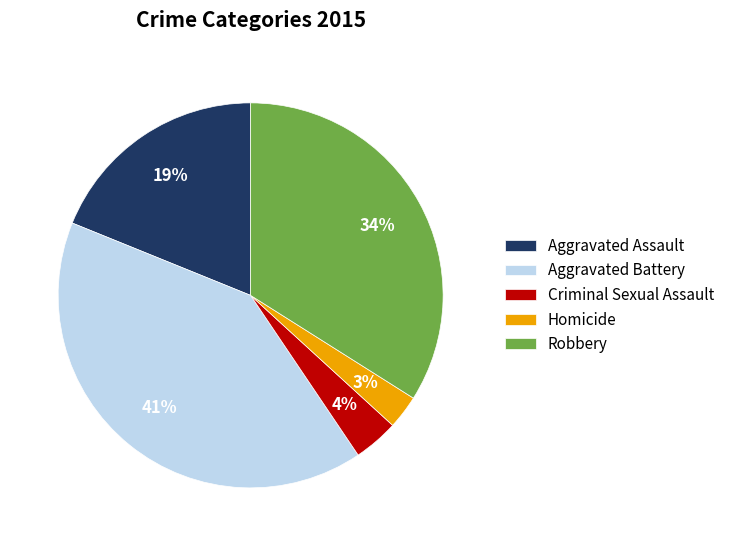

Combined, do Aggravated Battery and Robbery account for over 50%?

Yes